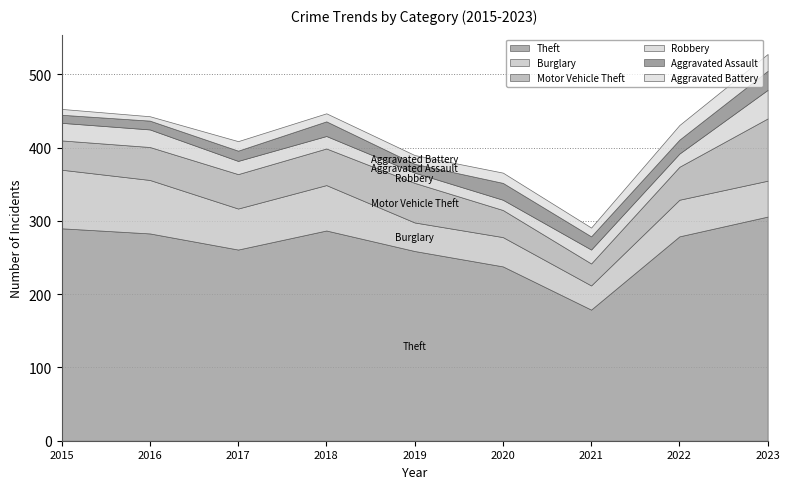

Reading left to right, what are all the values shown in this chart?

Theft: 290	283	261	287	259	238	179	279	306
Burglary: 80	73	56	62	39	40	33	50	49
Motor Vehicle Theft: 40	45	47	50	54	37	30	45	85
Robbery: 24	24	18	17	14	14	19	18	39
Aggravated Assault: 11	12	14	20	12	23	18	19	26
Aggravated Battery: 8	6	13	11	12	14	12	20	23